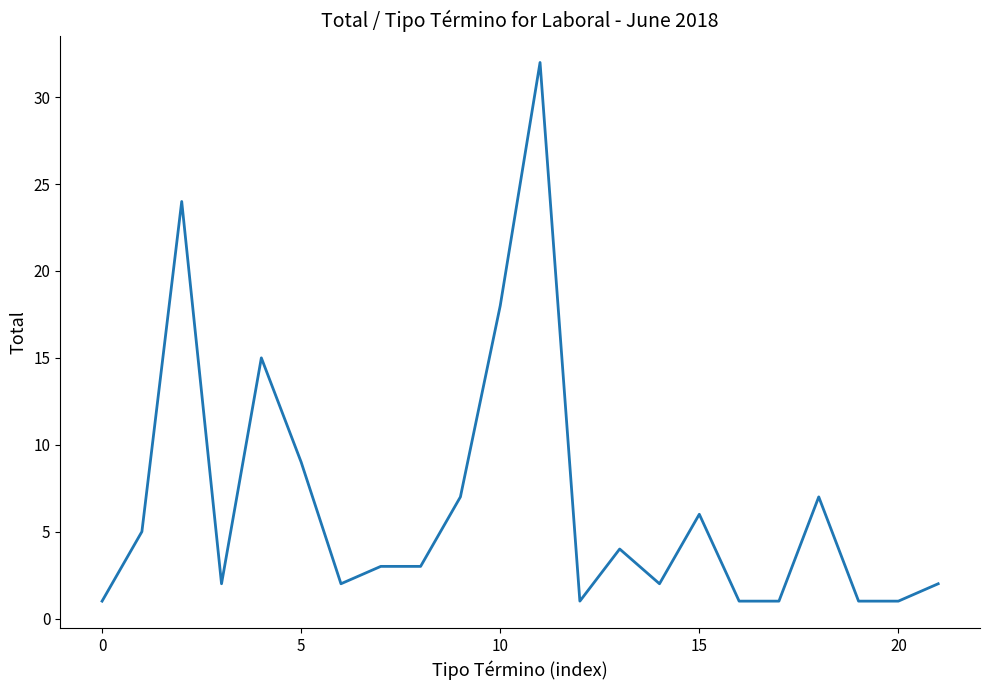

What is the greatest value displayed?

32